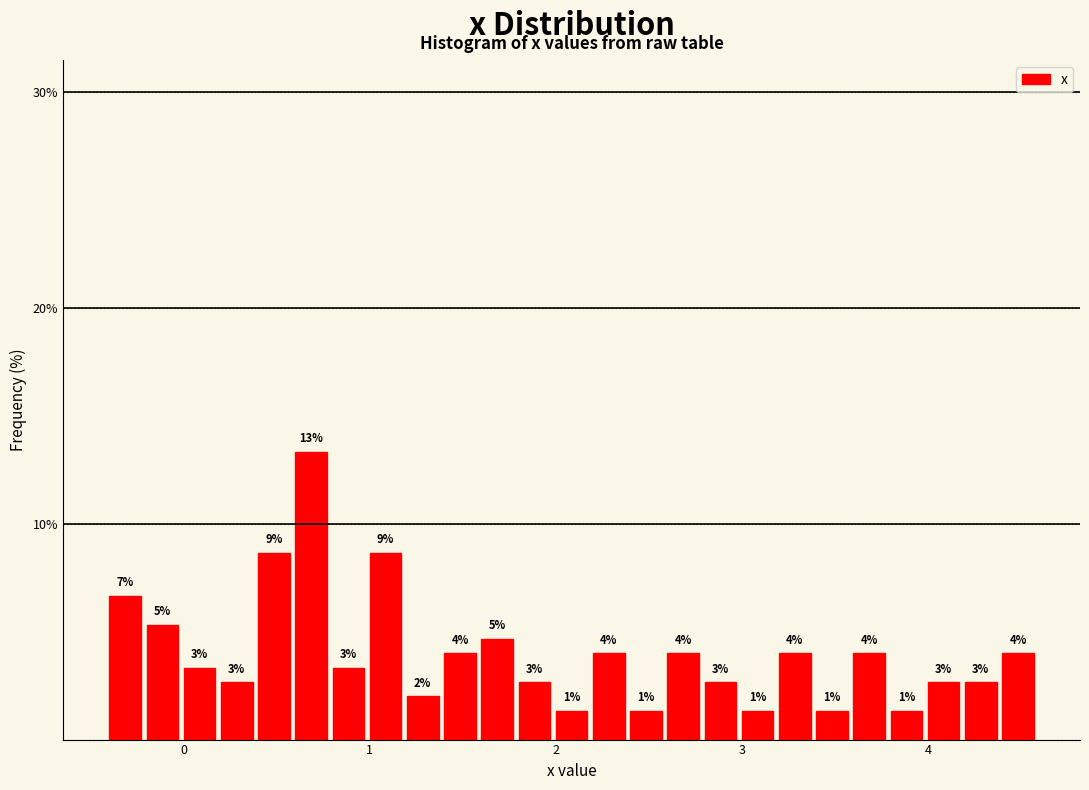

Around what value on the x-axis is the tallest bar? Give the approximate position of its centre, as read against the axis.

0.7